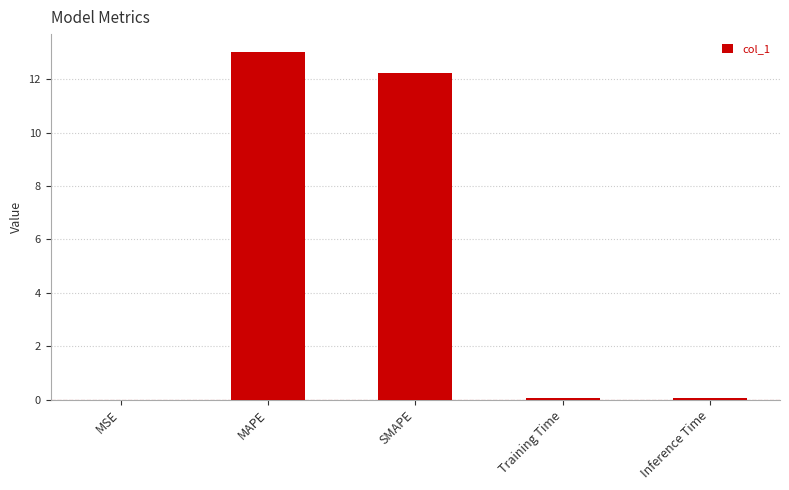

Between MAPE and Training Time, which is larger?

MAPE